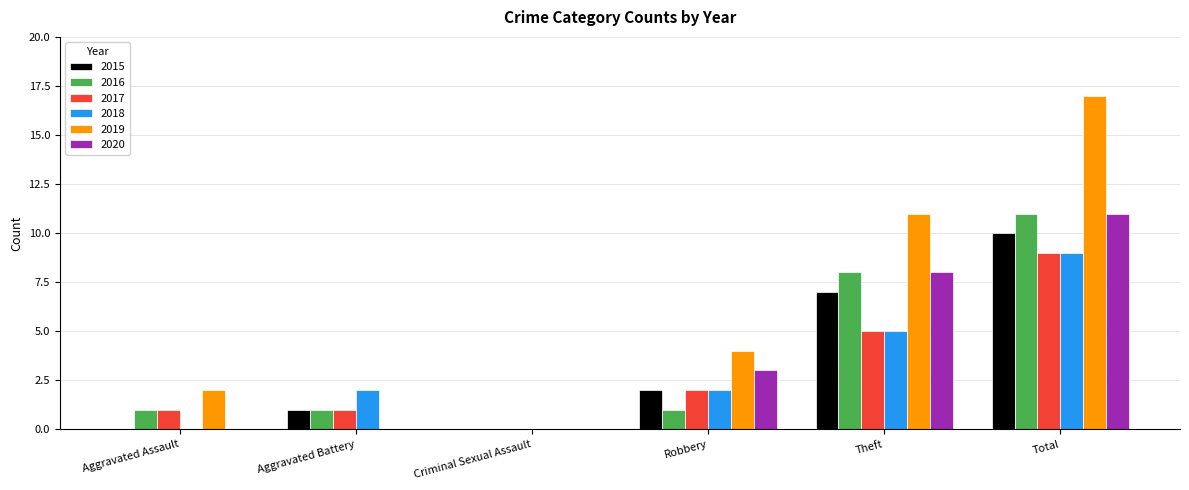

What value does the 2020 series have at Theft?

8